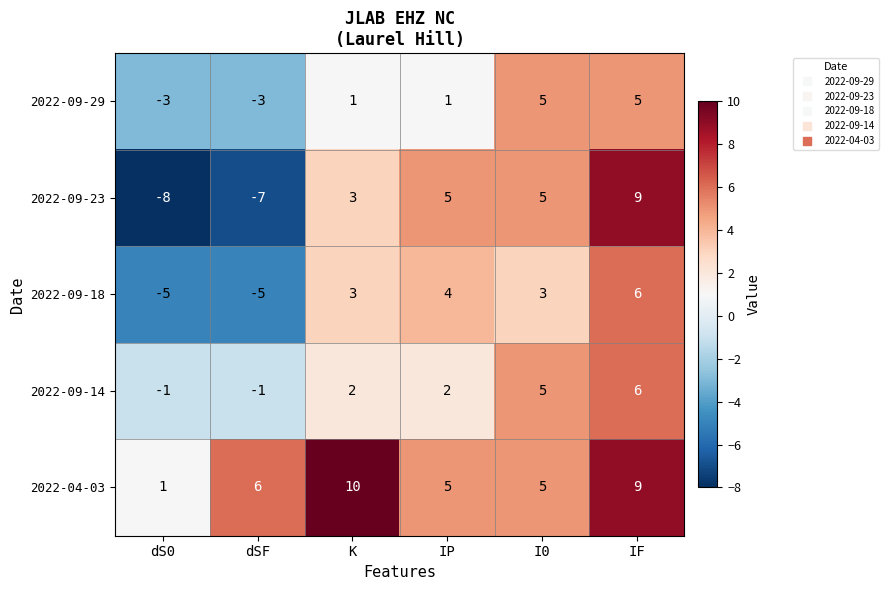

Count the number of categories in the chart.

6